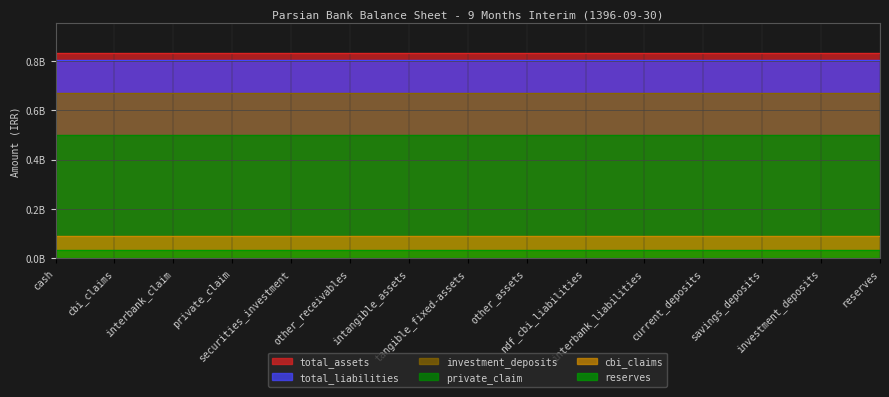

Between reserves and securities_investment, which is larger?

reserves